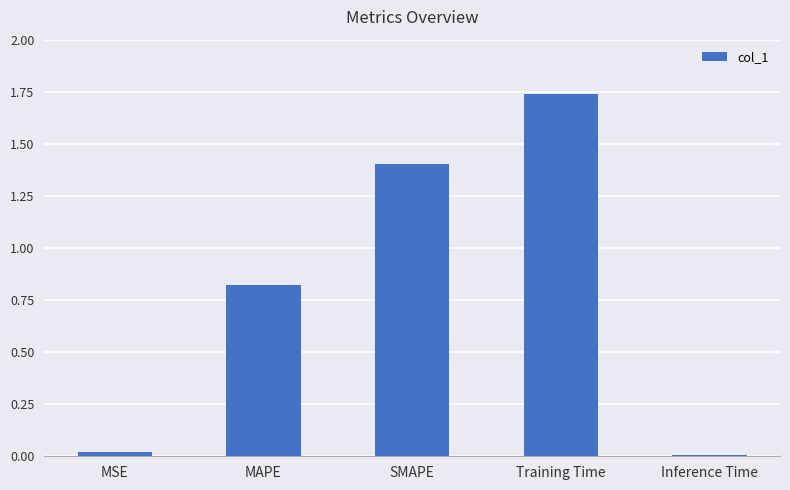

Between SMAPE and Inference Time, which is larger?

SMAPE